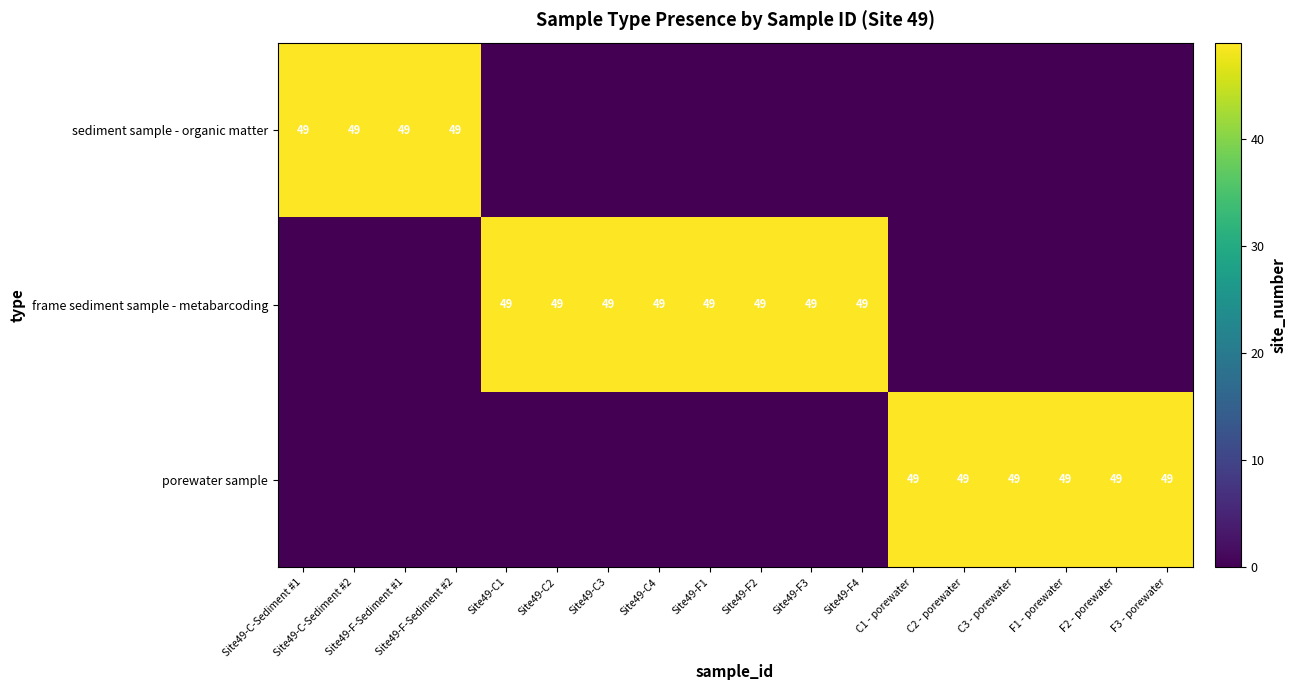

The value of porewater sample at F3 - porewater is 49. True or false?

True